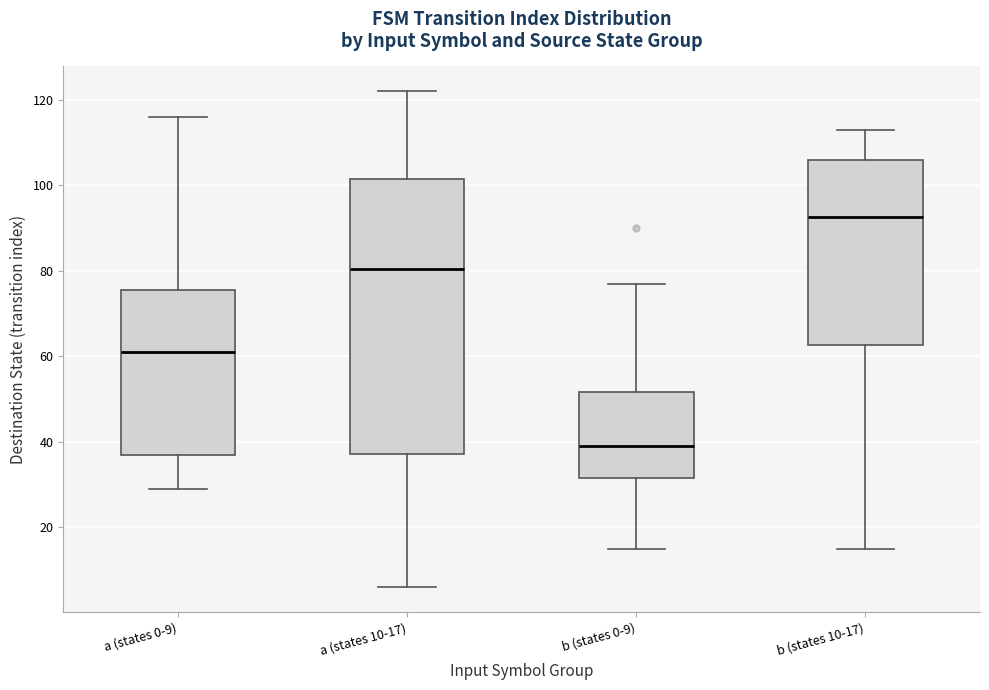

Comparing the boxes themselves (not the whiskers), which one is the tallest?

a (states 10-17)